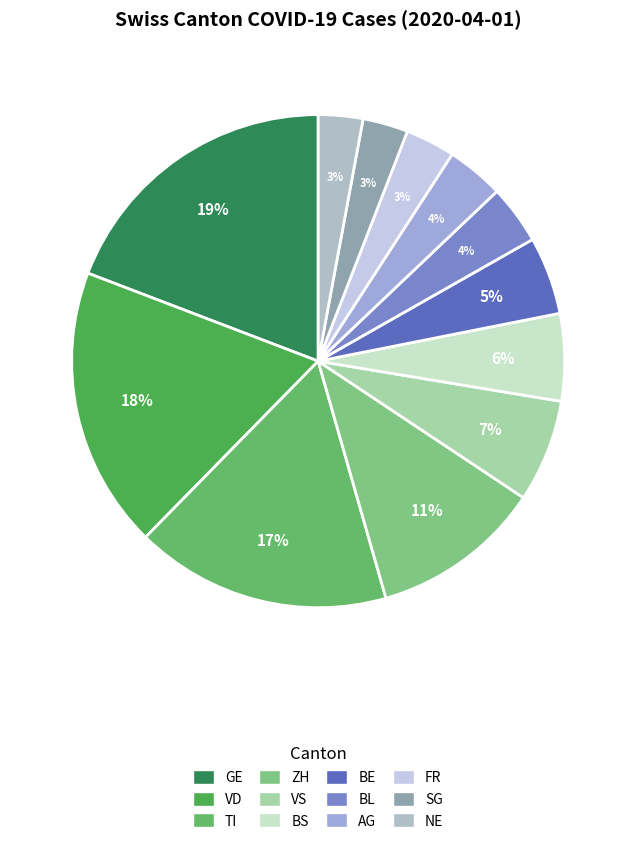

Count the number of slices in the pie.

12